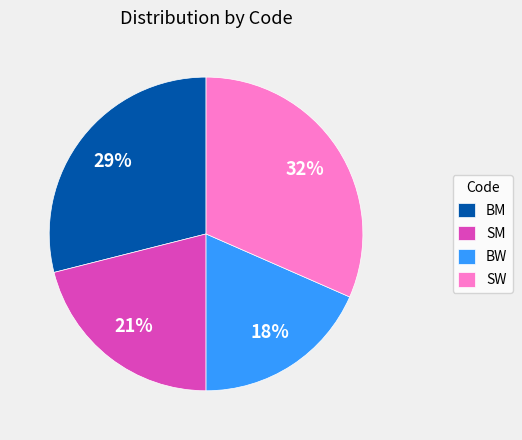

Do SW and BM together represent more than half of the pie?

Yes